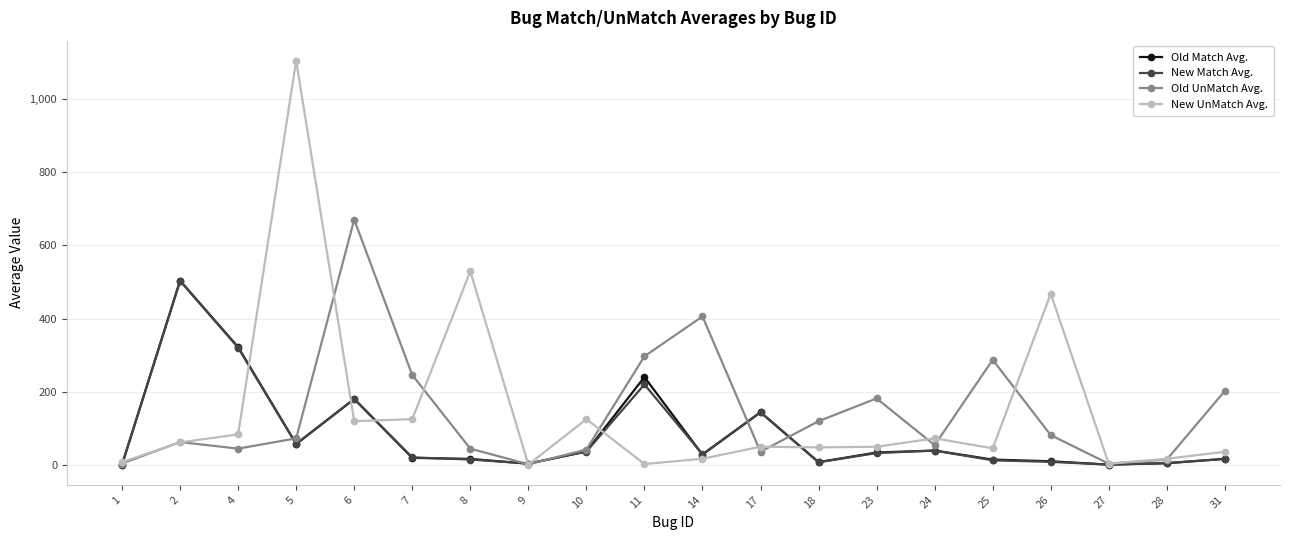

Between 9 and 17, which series saw the biggest shift?

Old Match Avg.